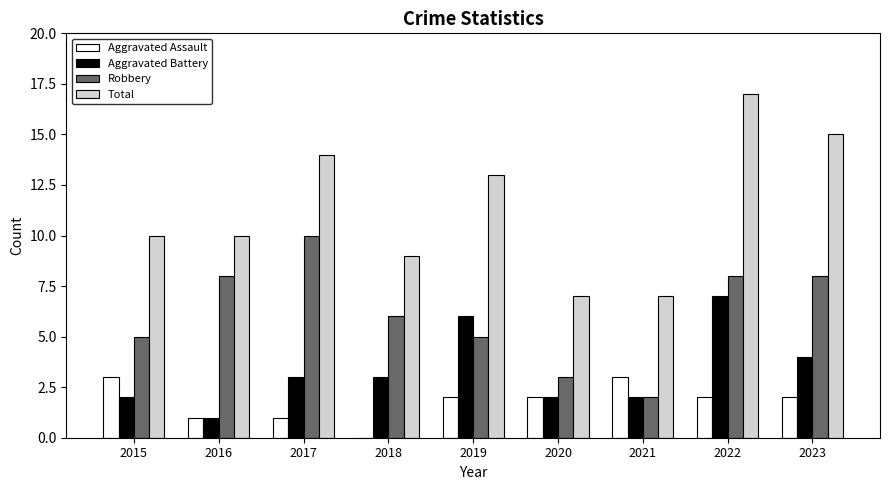

Is the value of Aggravated Battery at 2022 greater than the value of Aggravated Assault at 2019?

Yes